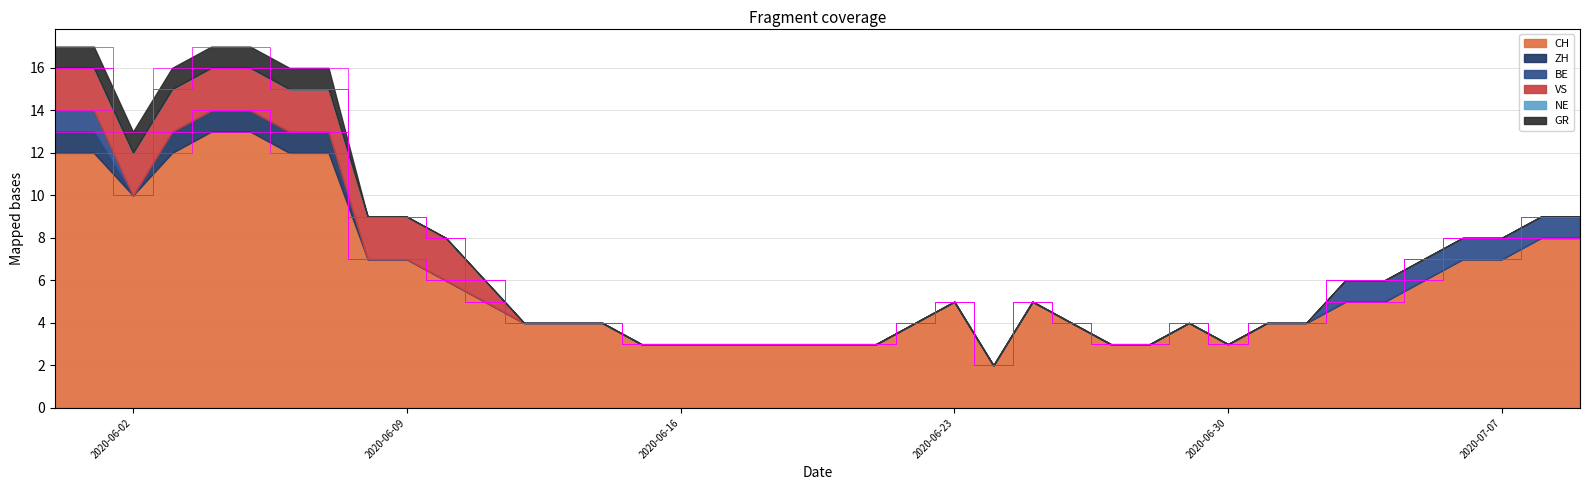

Reading right to left, extract all data points from this chart.

CH: 8	8	7	7	6	5	5	4	4	3	4	3	3	4	5	2	5	4	3	3	3	3	3	3	3	4	4	4	5	6	7	7	12	12	13	13	12	10	12	12
ZH: 0	0	0	0	0	0	0	0	0	0	0	0	0	0	0	0	0	0	0	0	0	0	0	0	0	0	0	0	0	0	0	0	1	1	1	1	1	0	1	1
BE: 1	1	1	1	1	1	1	0	0	0	0	0	0	0	0	0	0	0	0	0	0	0	0	0	0	0	0	0	0	0	0	0	0	0	0	0	0	0	1	1
VS: 0	0	0	0	0	0	0	0	0	0	0	0	0	0	0	0	0	0	0	0	0	0	0	0	0	0	0	0	1	2	2	2	2	2	2	2	2	2	2	2
NE: 0	0	0	0	0	0	0	0	0	0	0	0	0	0	0	0	0	0	0	0	0	0	0	0	0	0	0	0	0	0	0	0	0	0	0	0	0	0	0	0
GR: 0	0	0	0	0	0	0	0	0	0	0	0	0	0	0	0	0	0	0	0	0	0	0	0	0	0	0	0	0	0	0	0	1	1	1	1	1	1	1	1